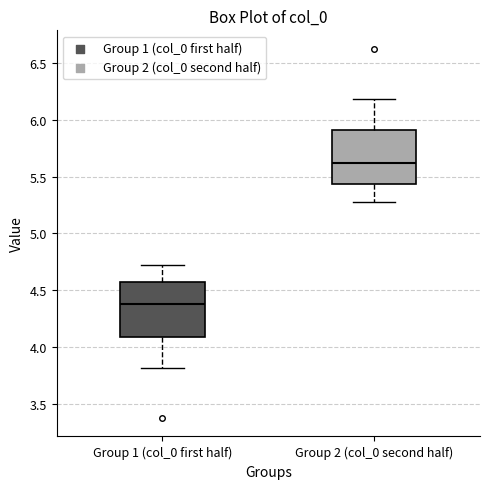

Reading left to right, read every box against the y-axis: the position of its median line, the range the box covers, and the ends of its whiskers. The values are not printed on the chart, so give them approximately, as read against the axis.

Group 1 (col_0 first half): median 4.40, box 4.10 to 4.55, whiskers 3.80 to 4.70
Group 2 (col_0 second half): median 5.60, box 5.45 to 5.90, whiskers 5.30 to 6.20